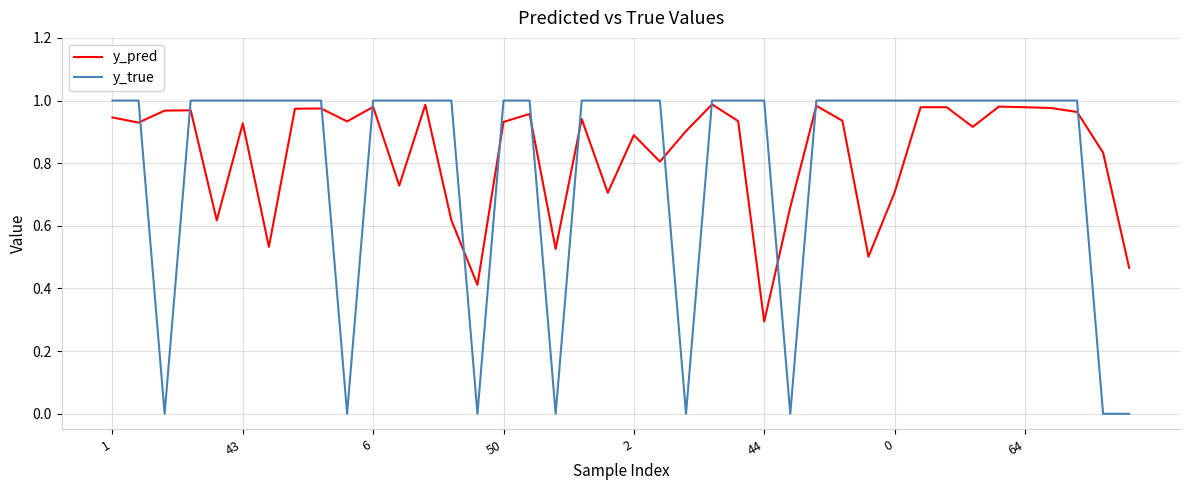

Which series has the largest range (max minus min)?

y_true